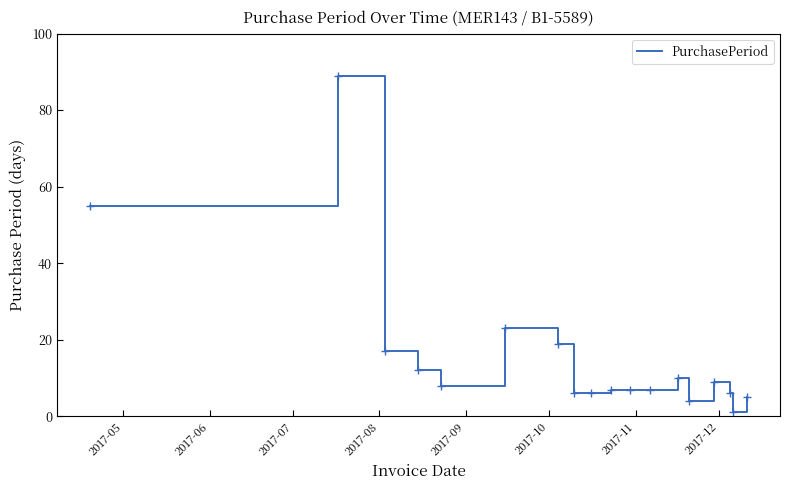

Does the chart display data point markers on the line(s)?

No